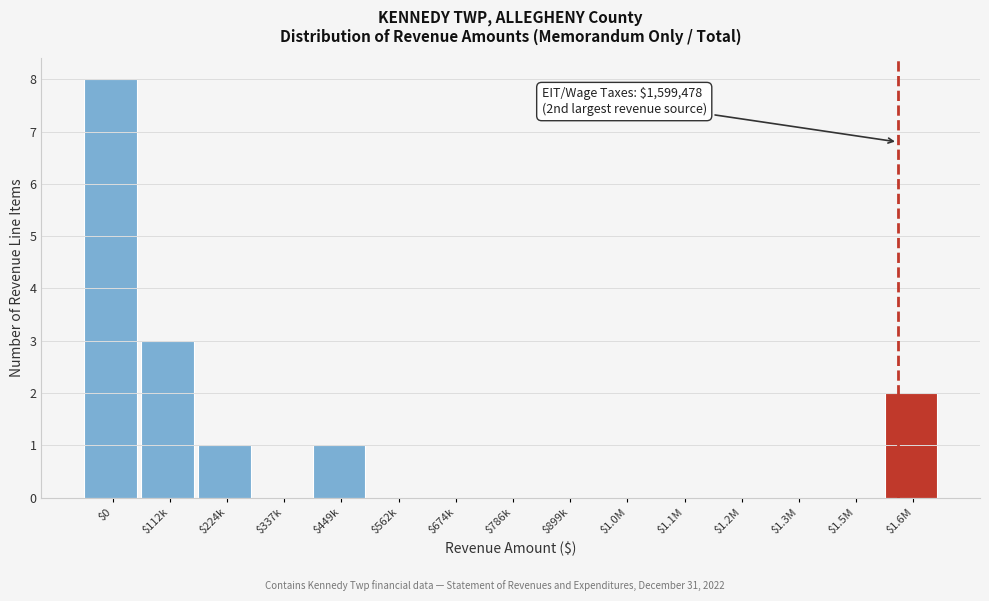

Where is the data nearest to the value 4?

$112k